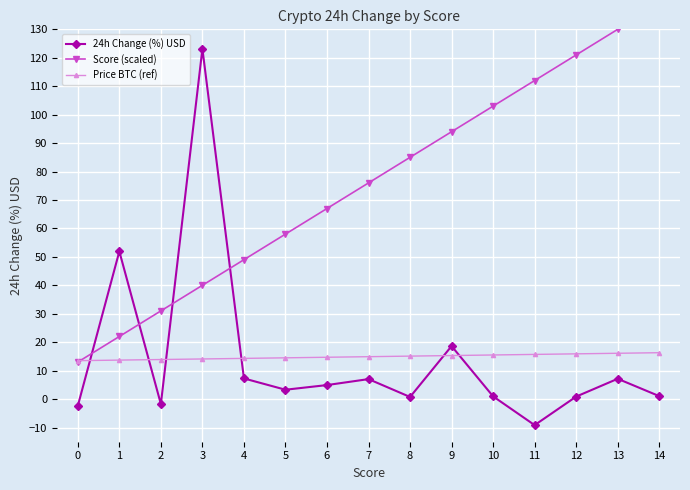

What is the minimum value shown in the chart?

-9.2